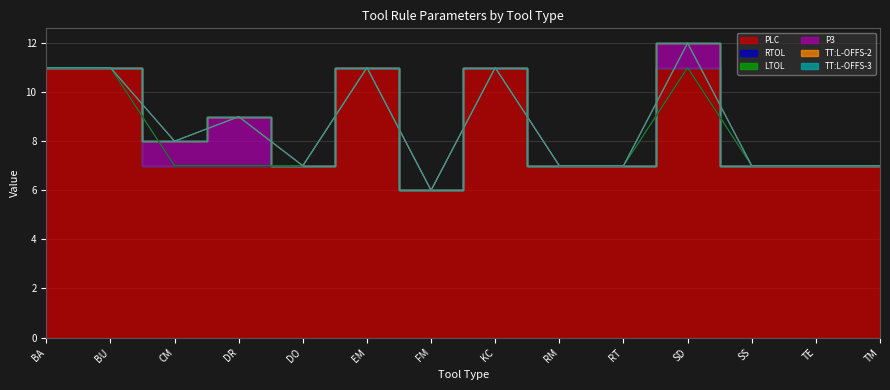

Which series changed the most between BA and DR?

PLC